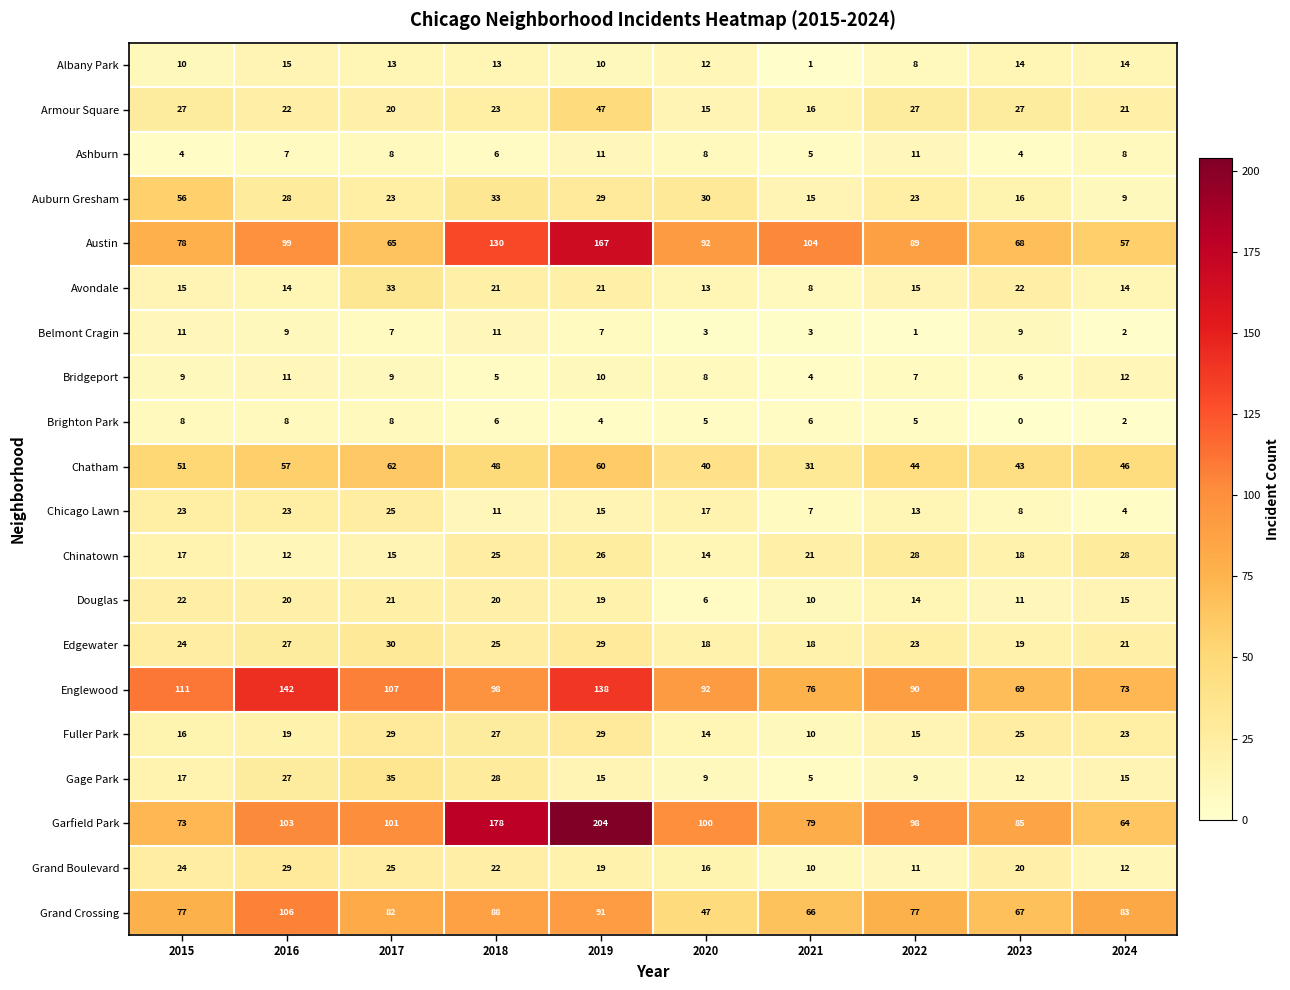

Between 2019 and 2021, which series saw the biggest shift?

Garfield Park